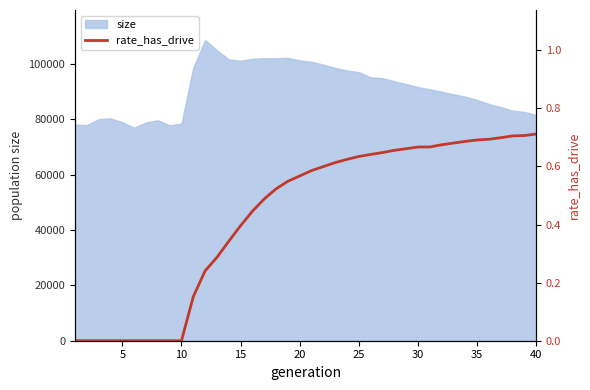

Reading left to right, extract all data points from this chart.

0.0	0.0	0.0	0.0	0.0	0.0	0.0	0.0	0.0	0.0	0.2	0.2	0.3	0.3	0.4	0.4	0.5	0.5	0.5	0.6	0.6	0.6	0.6	0.6	0.6	0.6	0.6	0.7	0.7	0.7	0.7	0.7	0.7	0.7	0.7	0.7	0.7	0.7	0.7	0.7